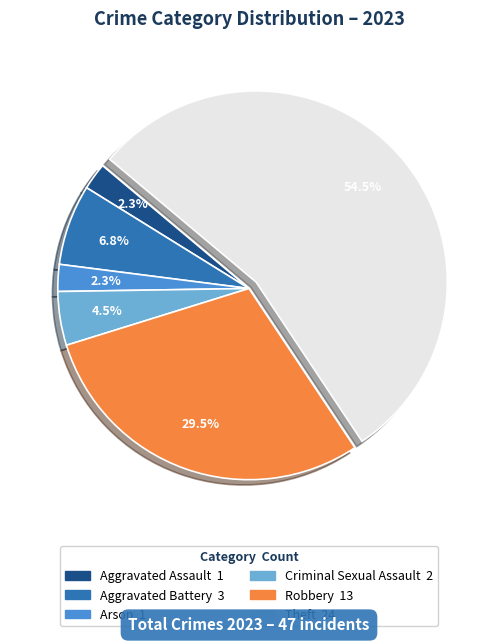

Is there a majority slice in this chart?

Yes